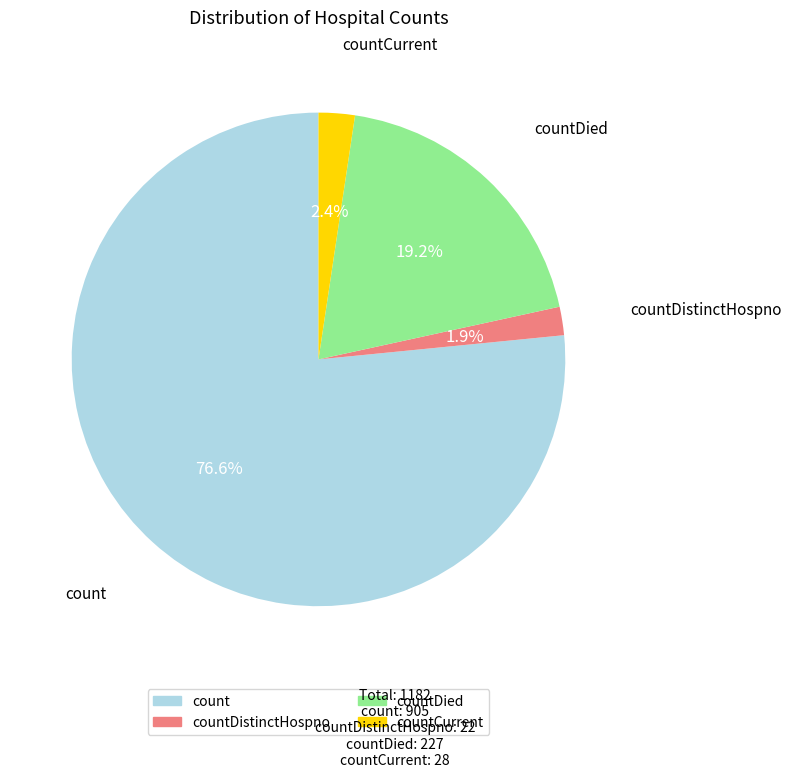

Is there any slice that represents more than half of the pie?

Yes